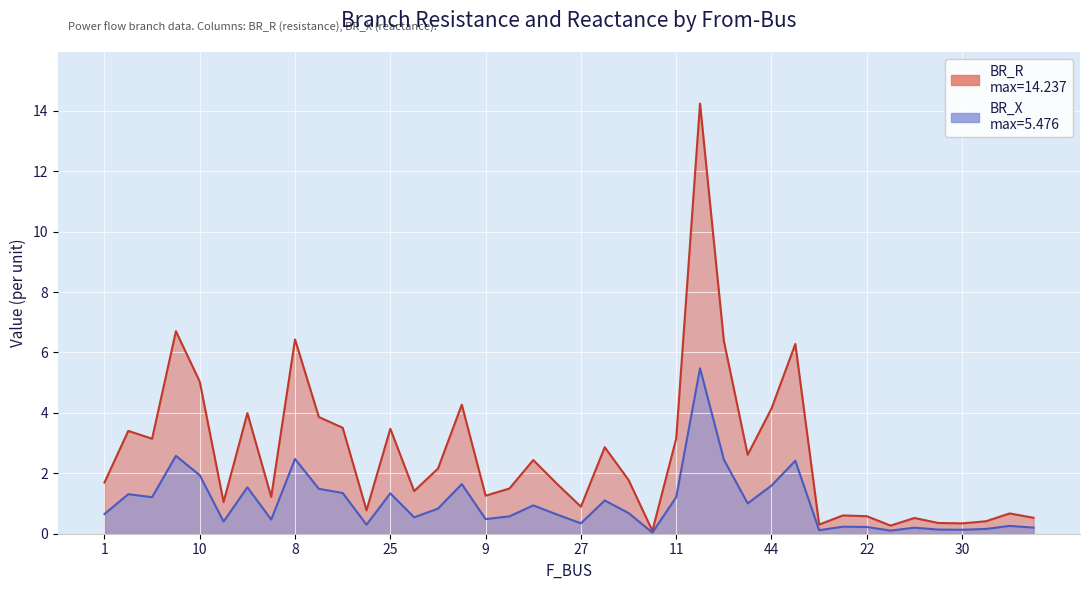

How many interior local valleys does the BR_X series have?

12